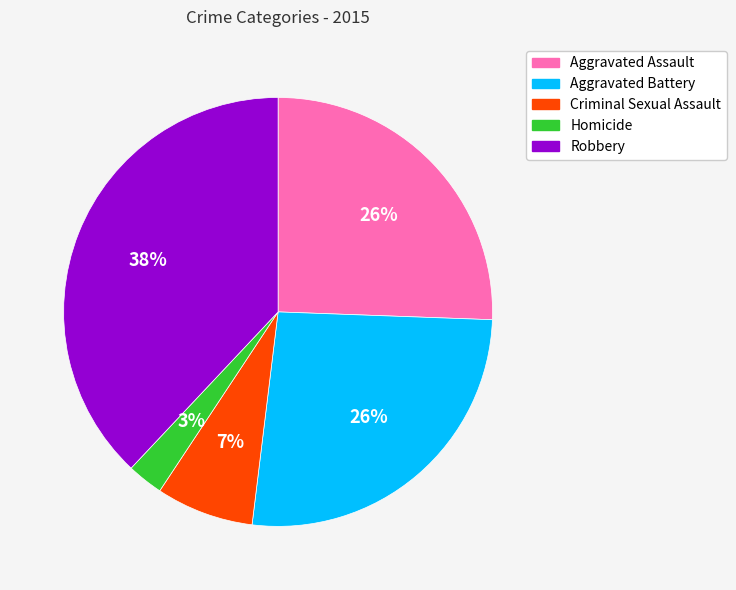

Which slice is the smallest?

Homicide